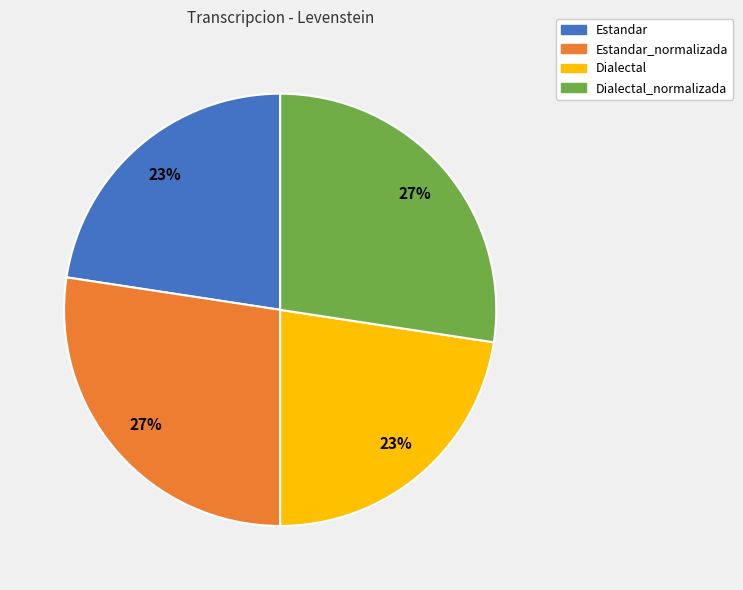

The Estandar_normalizada slice represents 27% of the pie. True or false?

True